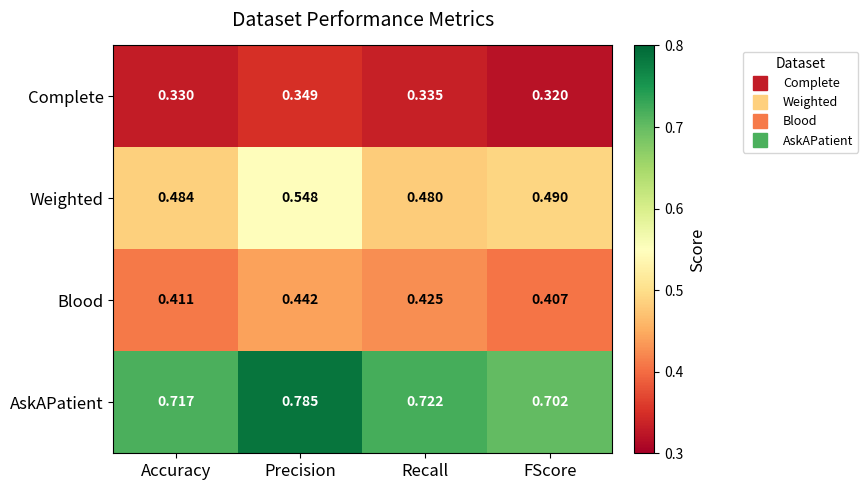

Which series has the largest total across all categories?

AskAPatient